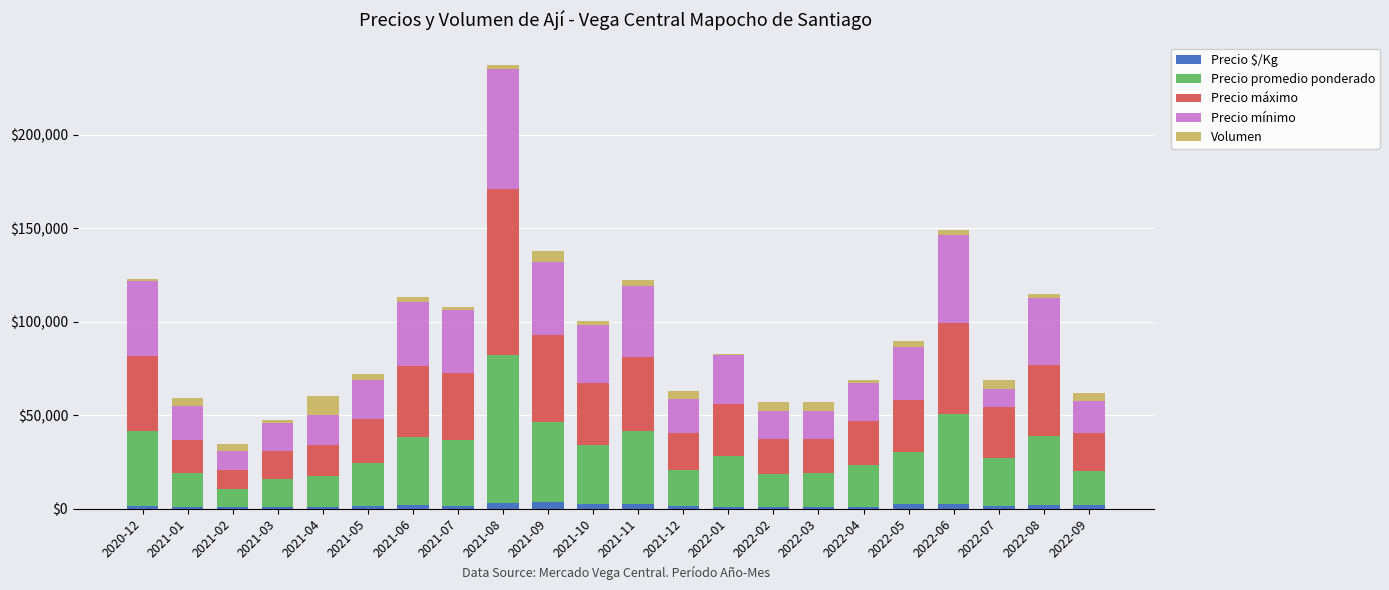

At which category is the sum across all series the highest?

2021-08